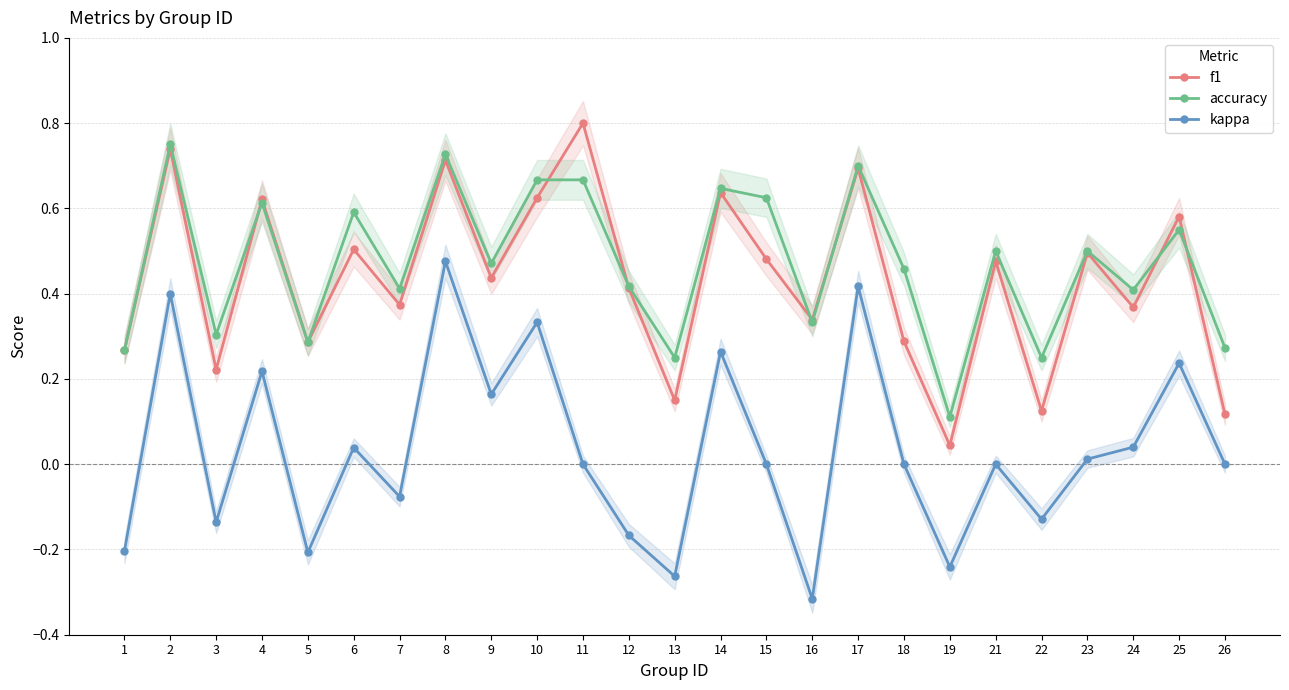

What is the total value across all series at 23?

1.0